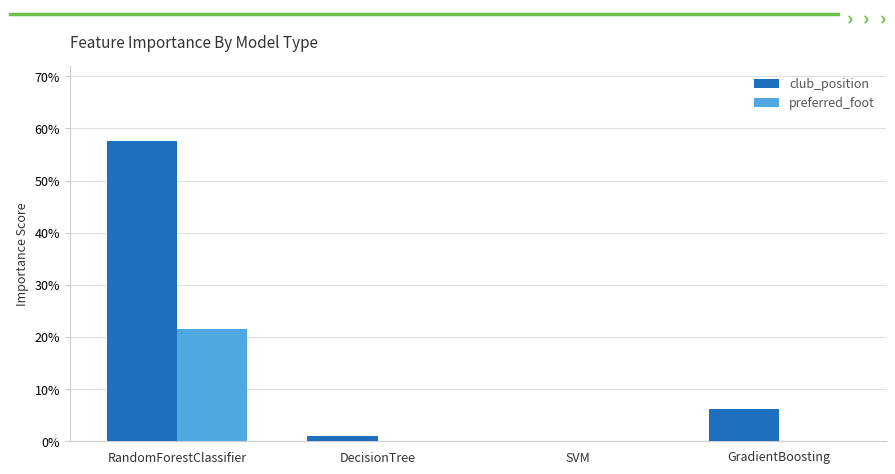

Reading left to right, extract all data points from this chart.

club_position: 0.6	0.0	0.0	0.1
preferred_foot: 0.2	0.0	0.0	0.0